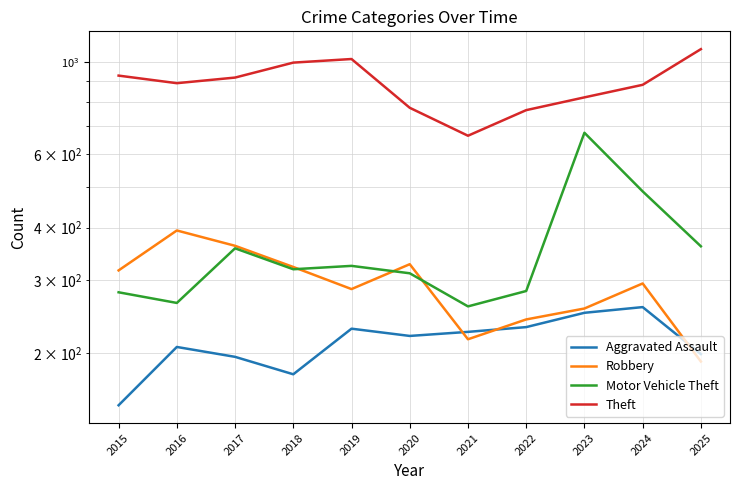

How many data points in Motor Vehicle Theft are above 318?

5